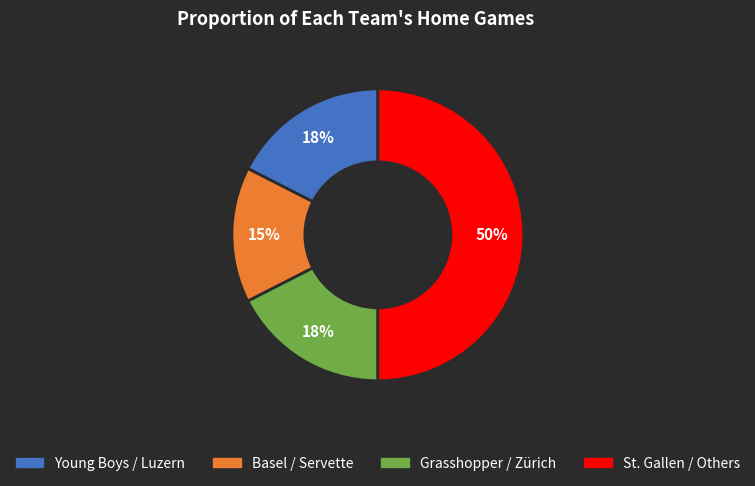

How many segments does this pie chart have?

4